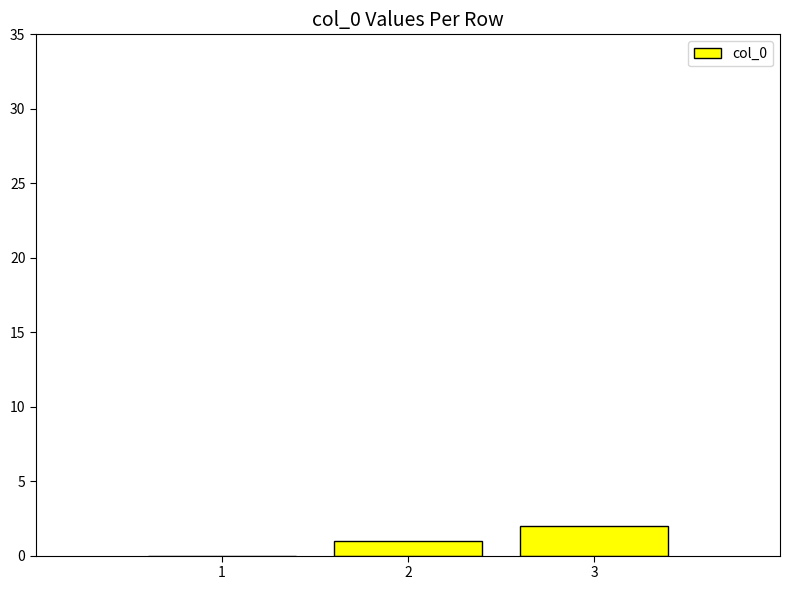

Is it true that the value at 1 is 0?

True